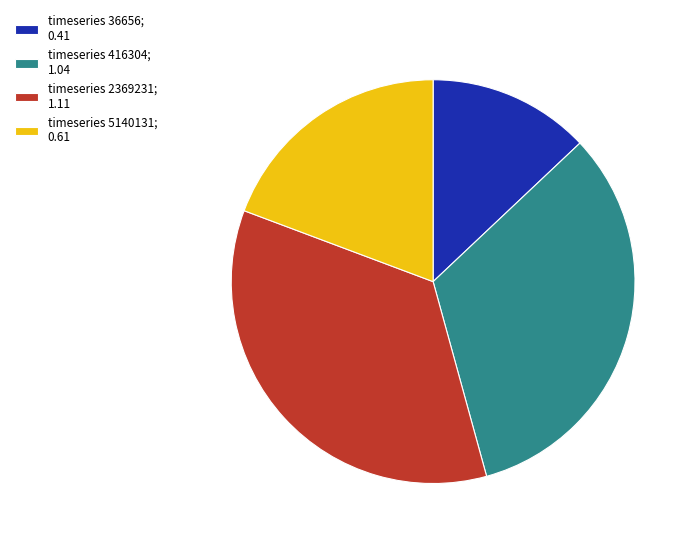

Which category has the smallest portion of the pie?

timeseries 36656; 0.41